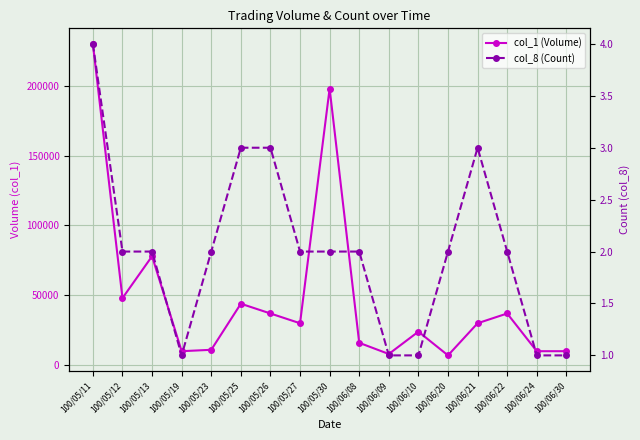

What is the difference between the col_1 (Volume) values at 100/05/23 and 100/06/22?

26000